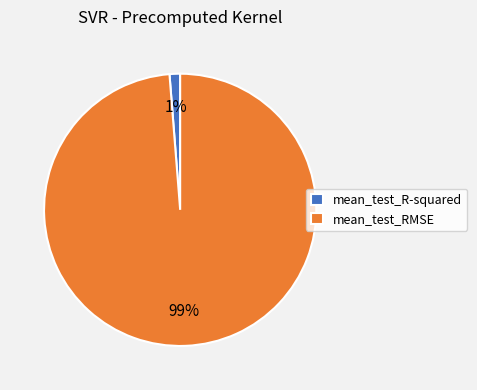

Which has a higher value, mean_test_R-squared or mean_test_RMSE?

mean_test_RMSE